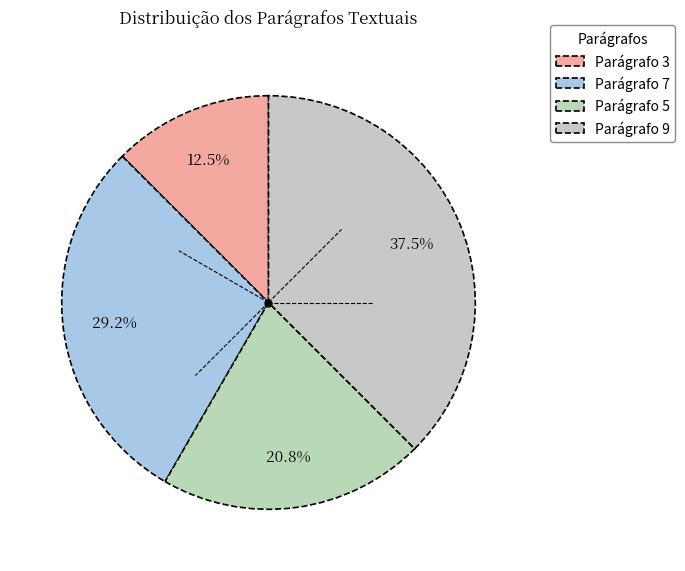

What percentage is the Parágrafo 7 slice, to the nearest percent?

29%